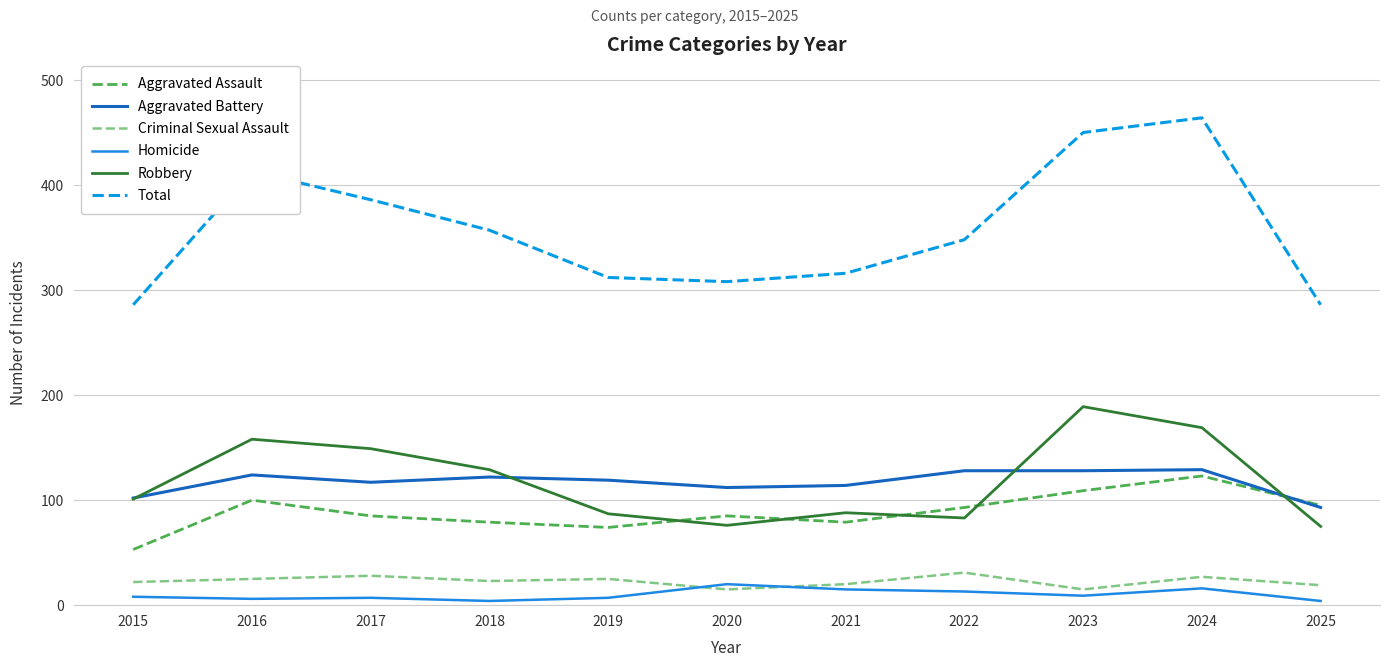

Which series changed the most between 2018 and 2019?

Total